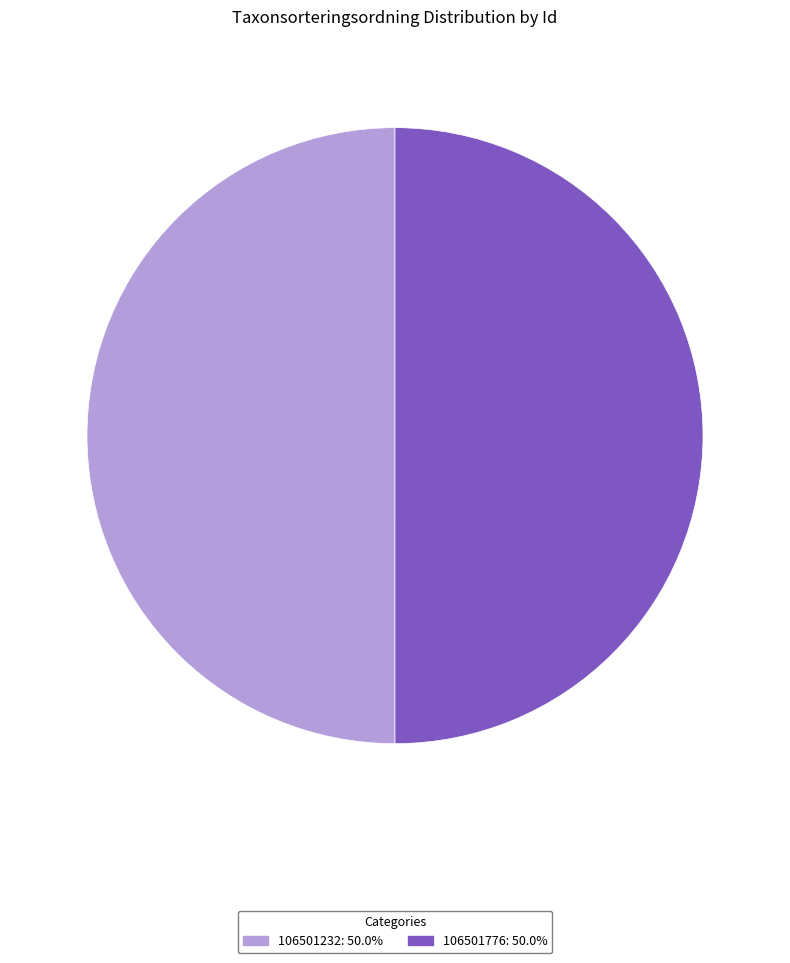

How many segments does this pie chart have?

2